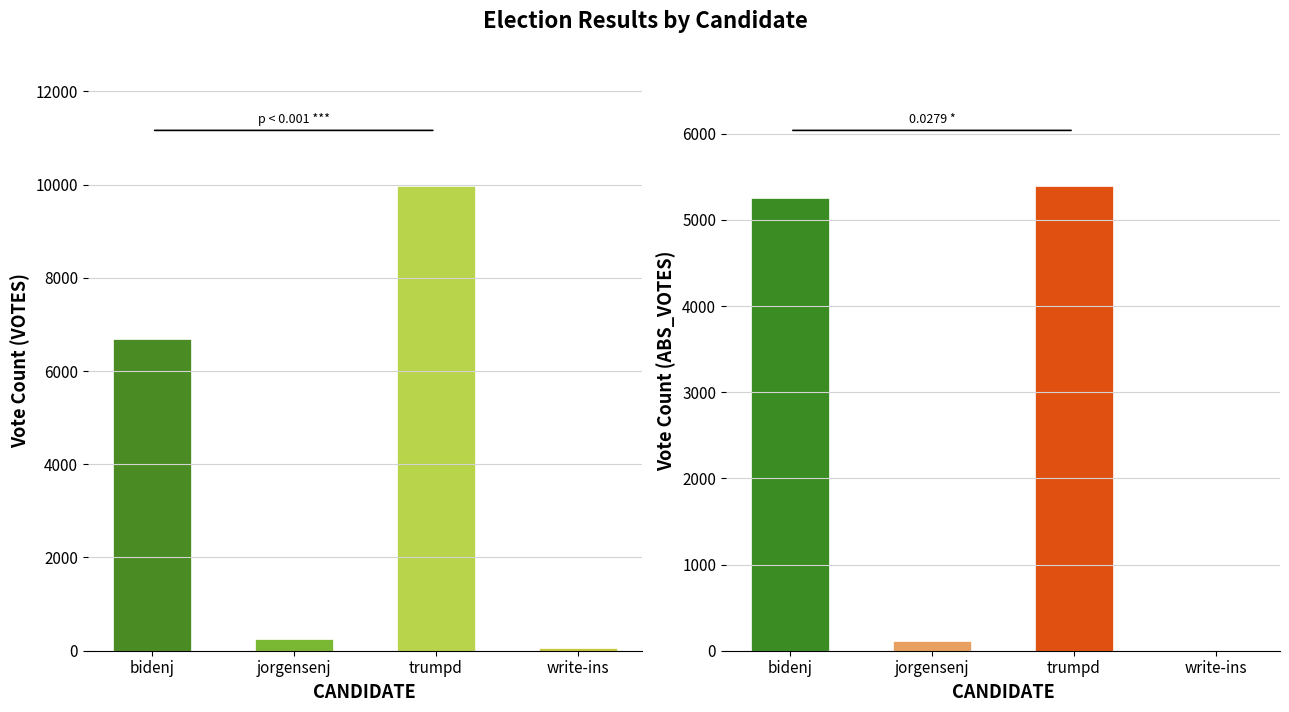

The ABS_VOTES series shows 7576 at trumpd. True or false?

False